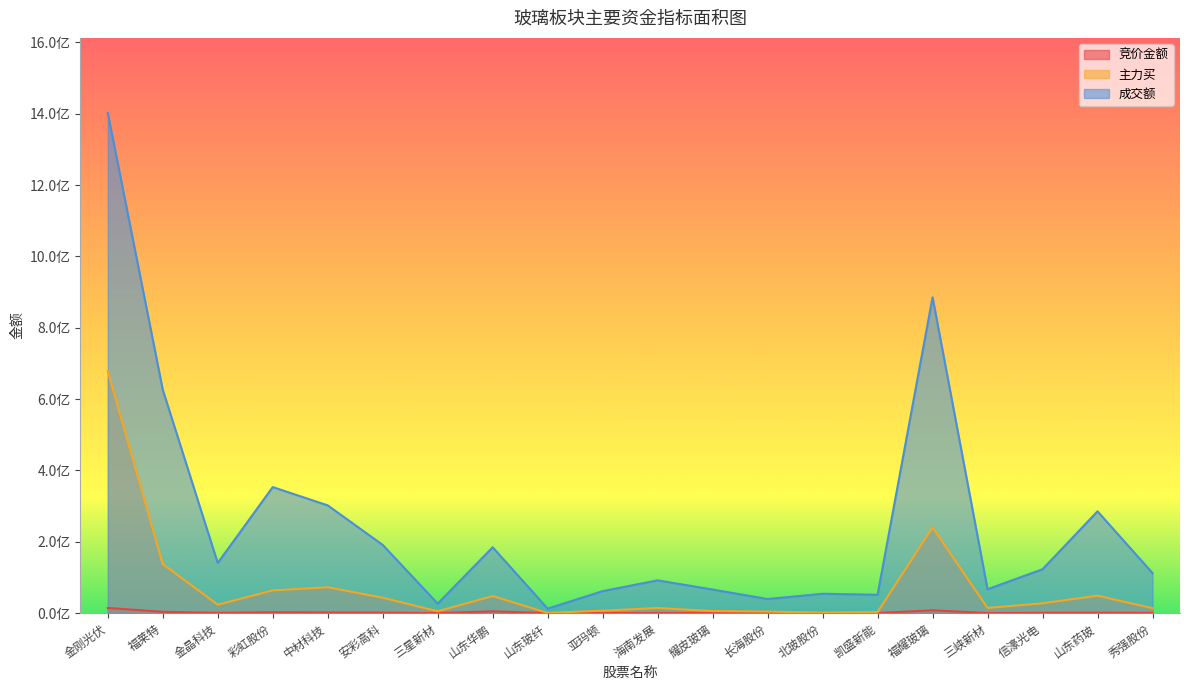

Reading right to left, list all the values displayed in this chart.

竞价金额: 547353	1168167	752758	138276	7969600	107910	349500	69440	320712	399700	70090	47940	4956510	75520	1205793	1818320	2448875	634800	3701529	14492660
主力买: 13843272	48867892	27554037	14576870	240322810	2940651	1538965	4234160	5693562	14419021	6852407	552237	47787469	5301134	43137371	72537302	63645614	23647774	137351355	678529546
成交额: 112242236	285348474	123039495	66843379	885373431	51433116	54237048	39497325	66096188	91888441	61613641	12545391	184593693	26593931	191209863	302004748	353363748	140475649	626208766	1402249292